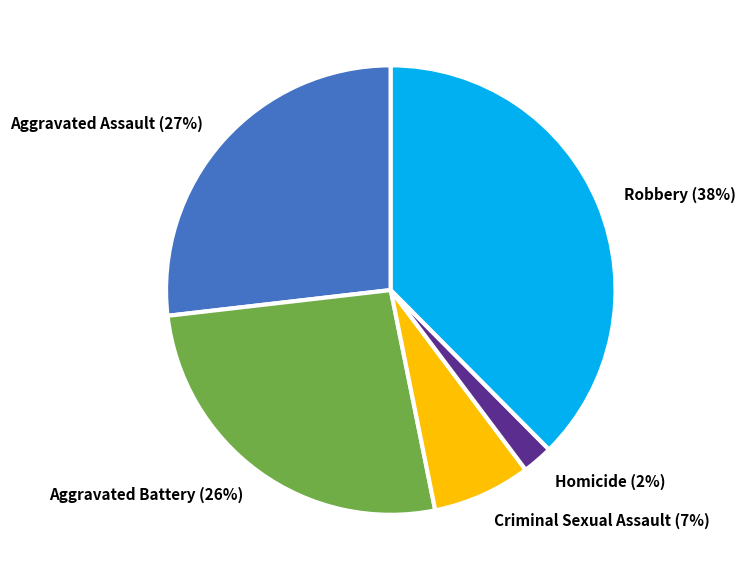

What is the smallest slice in the pie chart?

Homicide